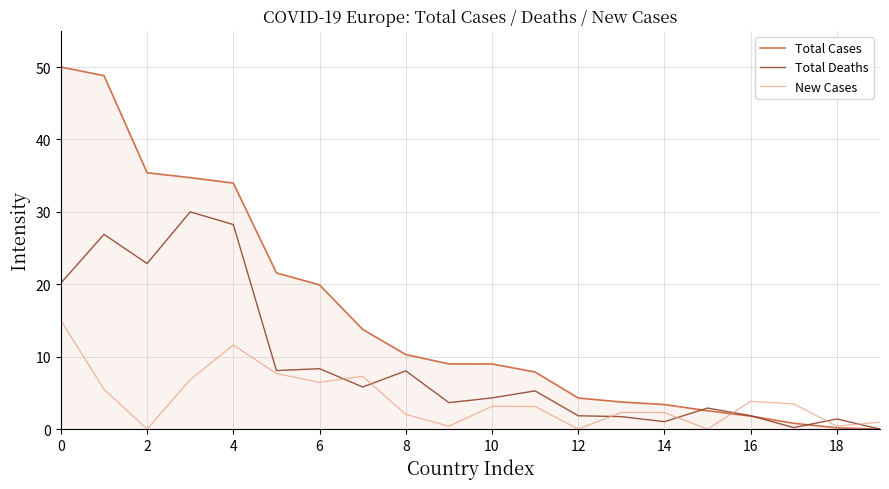

In Total Deaths, how many points are higher than both neighbors (excluding endpoints)?

7